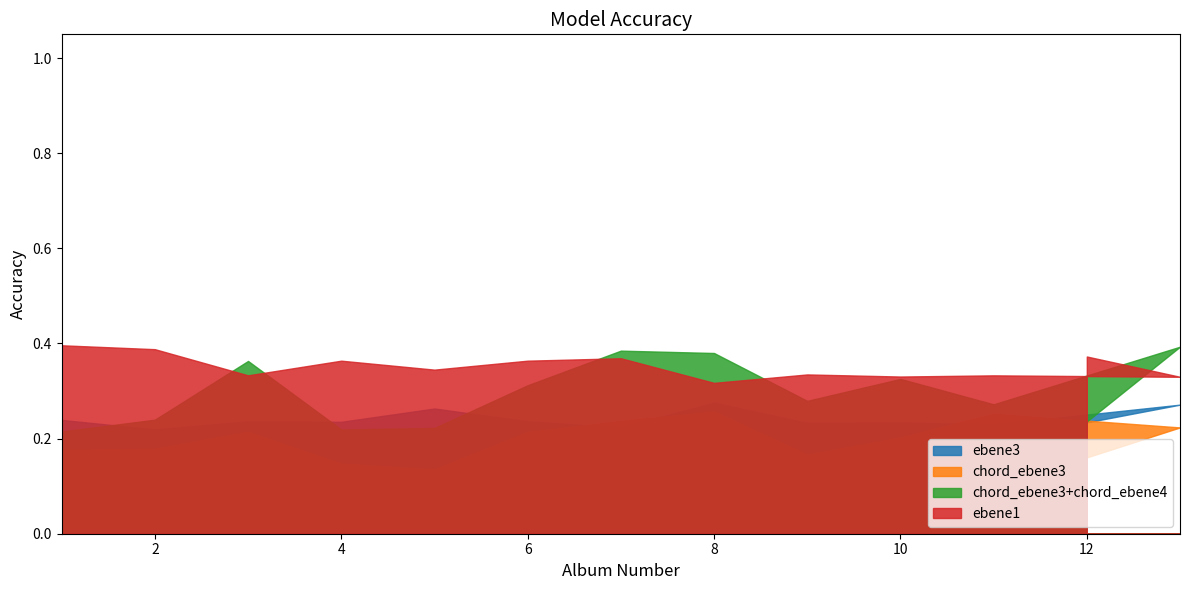

Which label corresponds to the largest value in the chart?

1